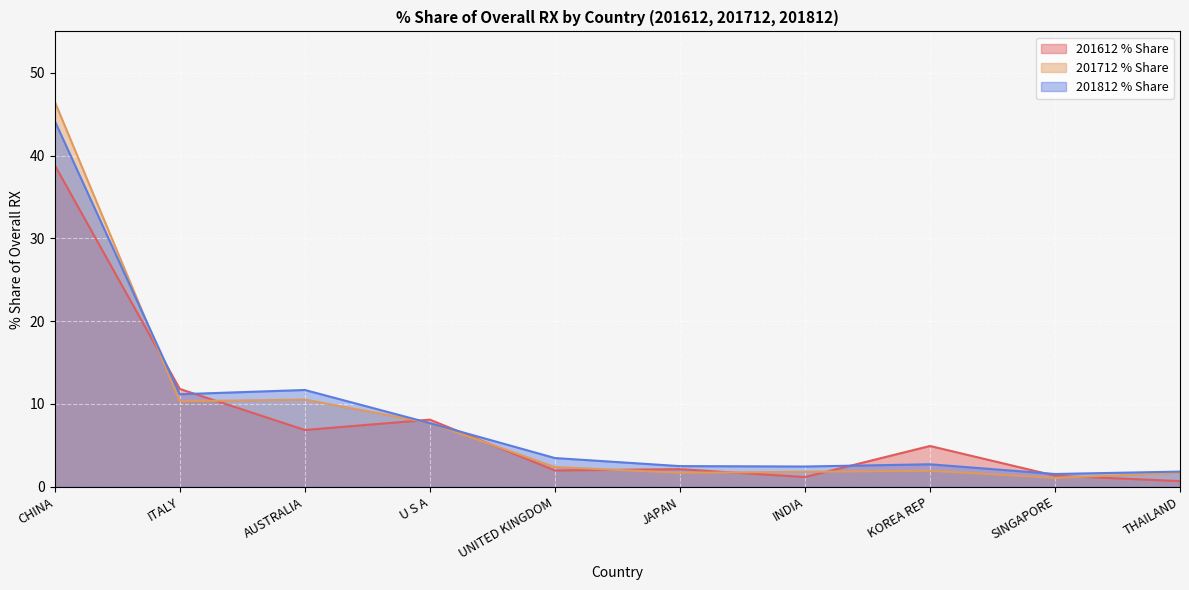

What is the difference between the 201812 % Share values at THAILAND and U S A?

5.9